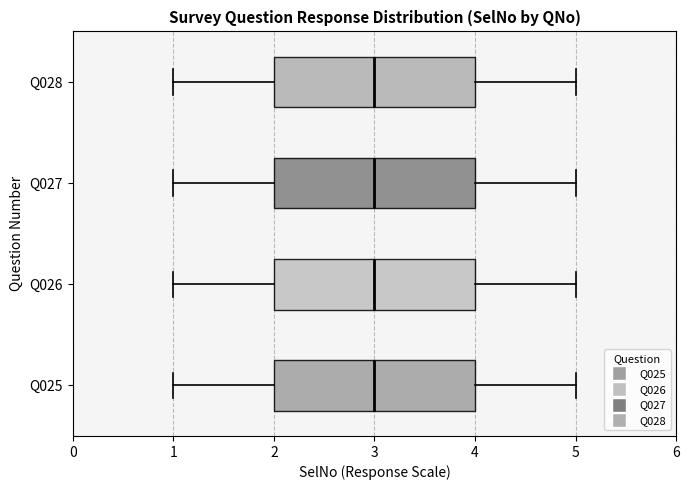

Reading bottom to top, read every box against the x-axis: the position of its median line, the range the box covers, and the ends of its whiskers. The values are not printed on the chart, so give them approximately, as read against the axis.

Q025: median 3, box 2 to 4, whiskers 1 to 5
Q026: median 3, box 2 to 4, whiskers 1 to 5
Q027: median 3, box 2 to 4, whiskers 1 to 5
Q028: median 3, box 2 to 4, whiskers 1 to 5